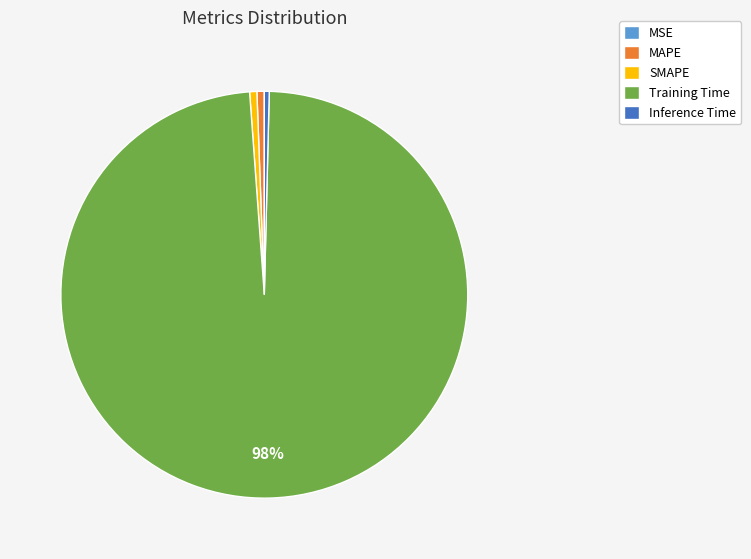

Does any single category account for the majority?

Yes